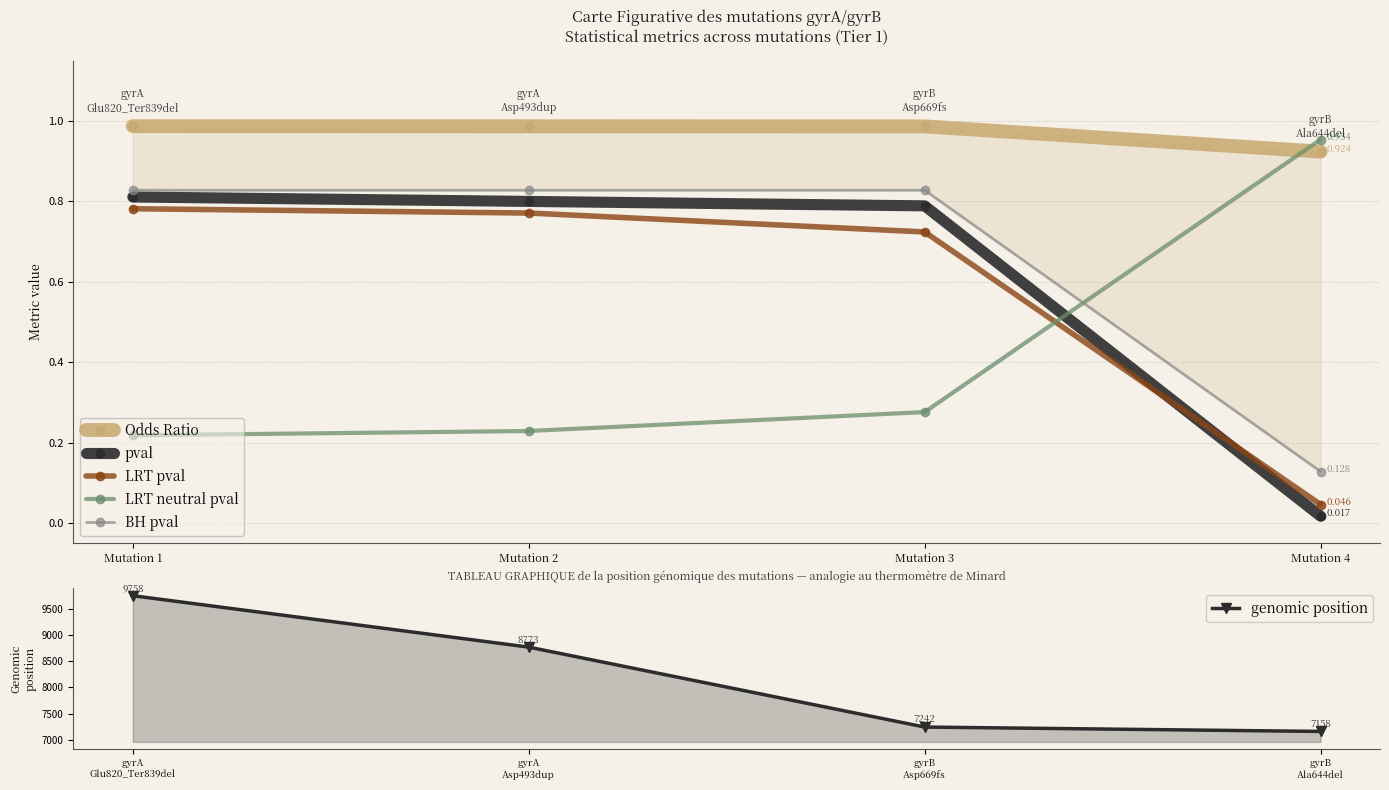

What is the average value of the genomic position series?

8232.8